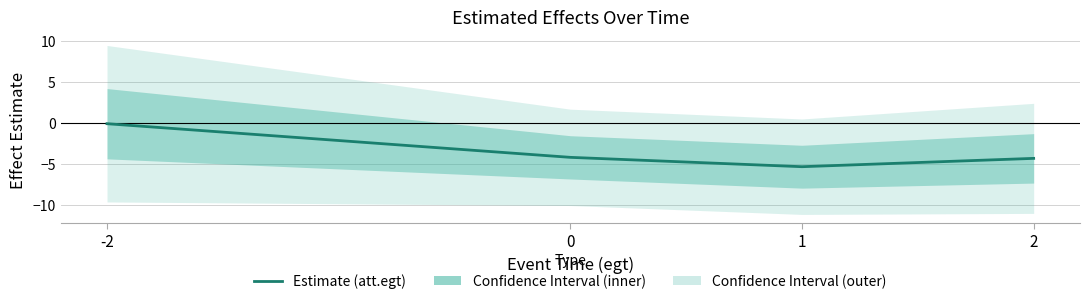

At which label is the value closest to -2?

-2